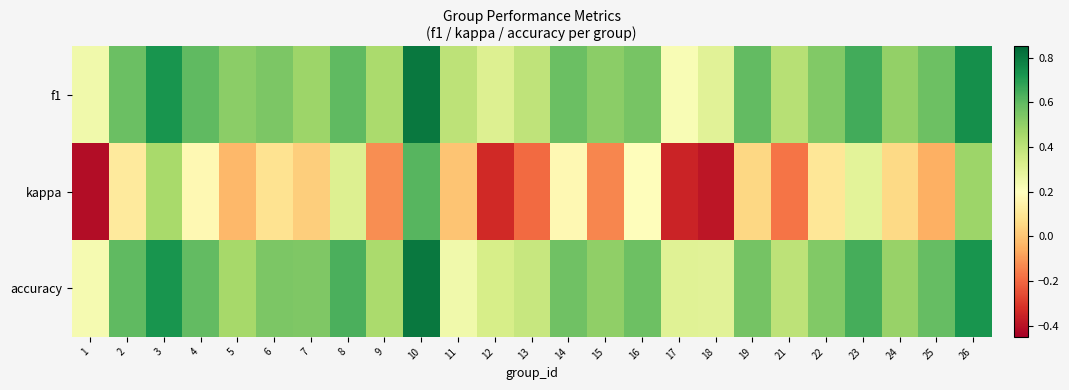

What is the smallest value displayed?

-0.4